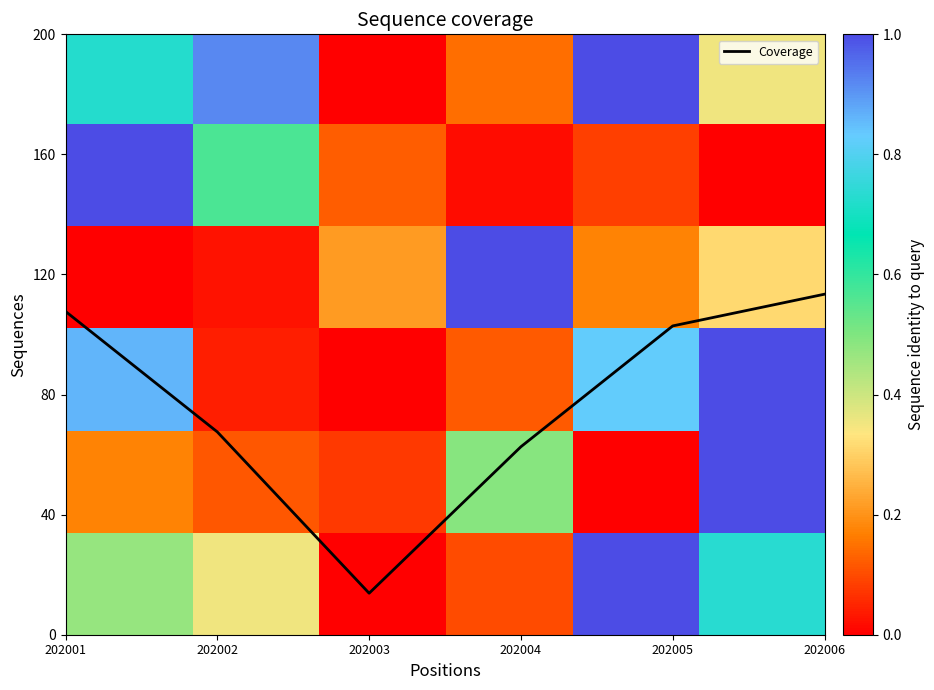

The value at 202004 is 62.6. True or false?

True